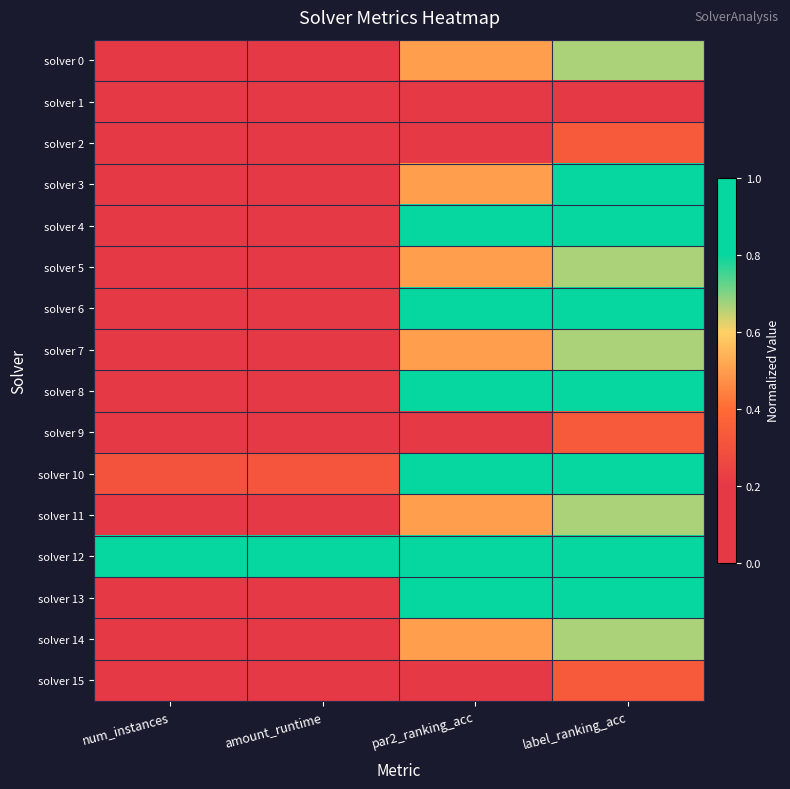

Between num_instances and amount_runtime, which is larger?

amount_runtime